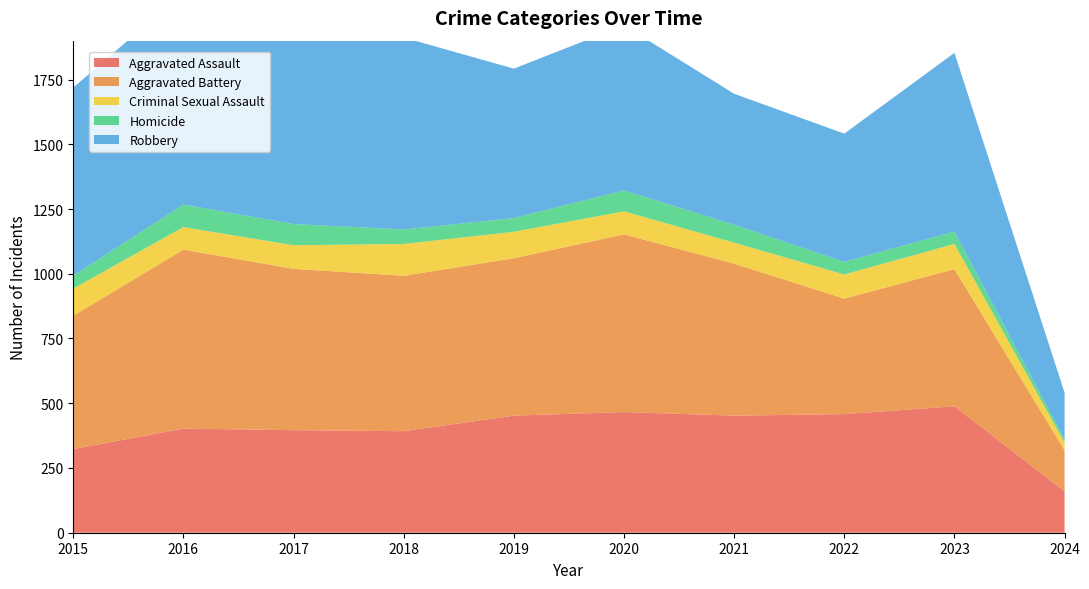

Reading left to right, list all the values displayed in this chart.

Aggravated Assault: 323	402	396	392	452	466	452	458	488	160
Aggravated Battery: 515	691	623	600	608	686	587	446	530	158
Criminal Sexual Assault: 105	87	91	123	102	89	81	93	97	30
Homicide: 50	87	82	56	53	81	69	49	48	12
Robbery: 726	819	780	741	577	637	506	495	690	181